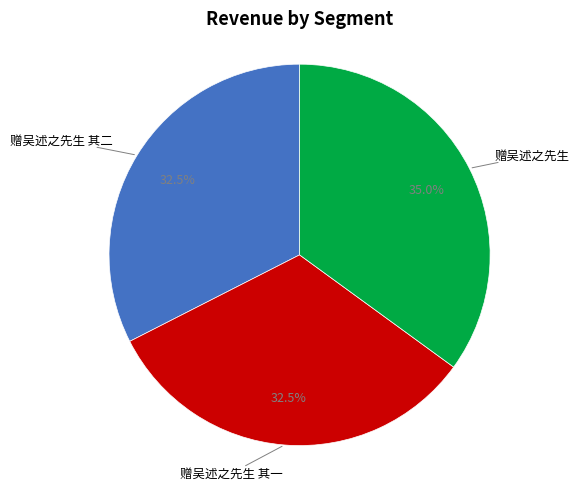

Is there any slice that represents more than half of the pie?

No